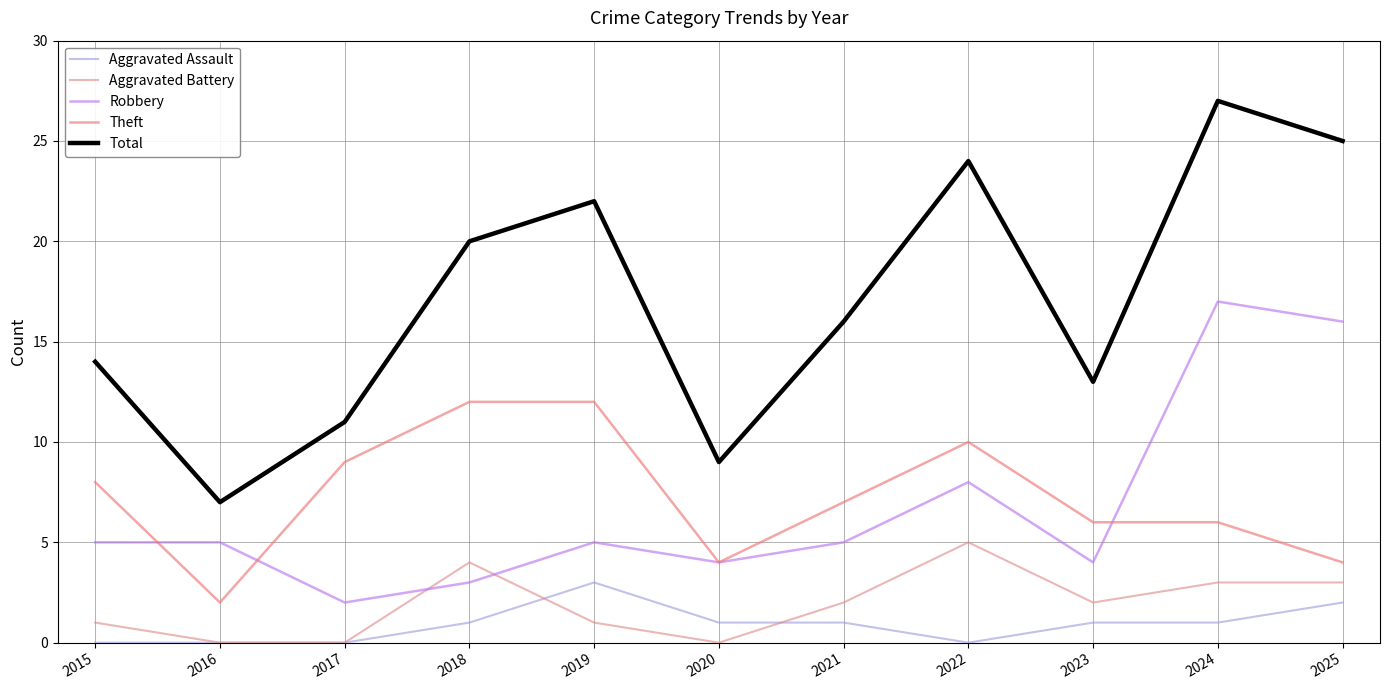

Which series has the largest range (max minus min)?

Total